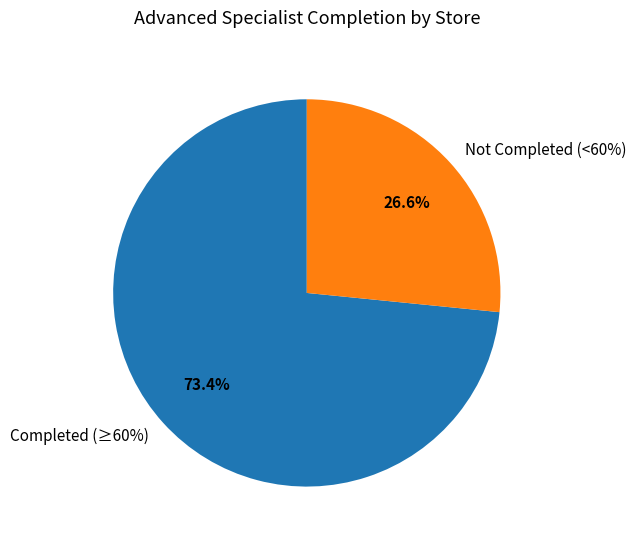

True or false: 609 accounts for 21% of the total.

False